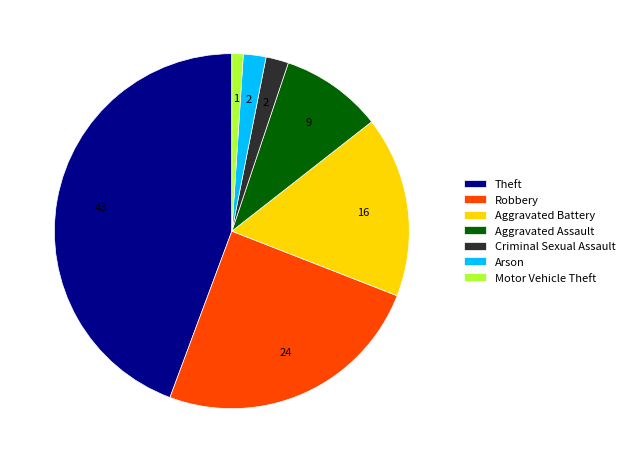

Is there any slice that represents more than half of the pie?

No